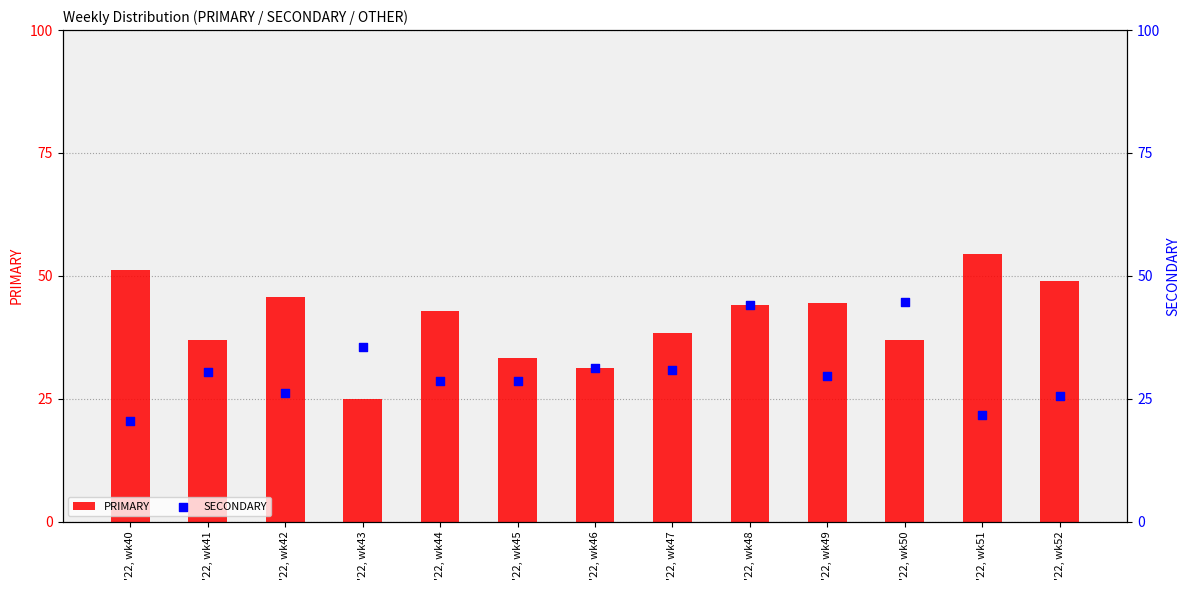

Which series contains the lowest Y value?

OTHER